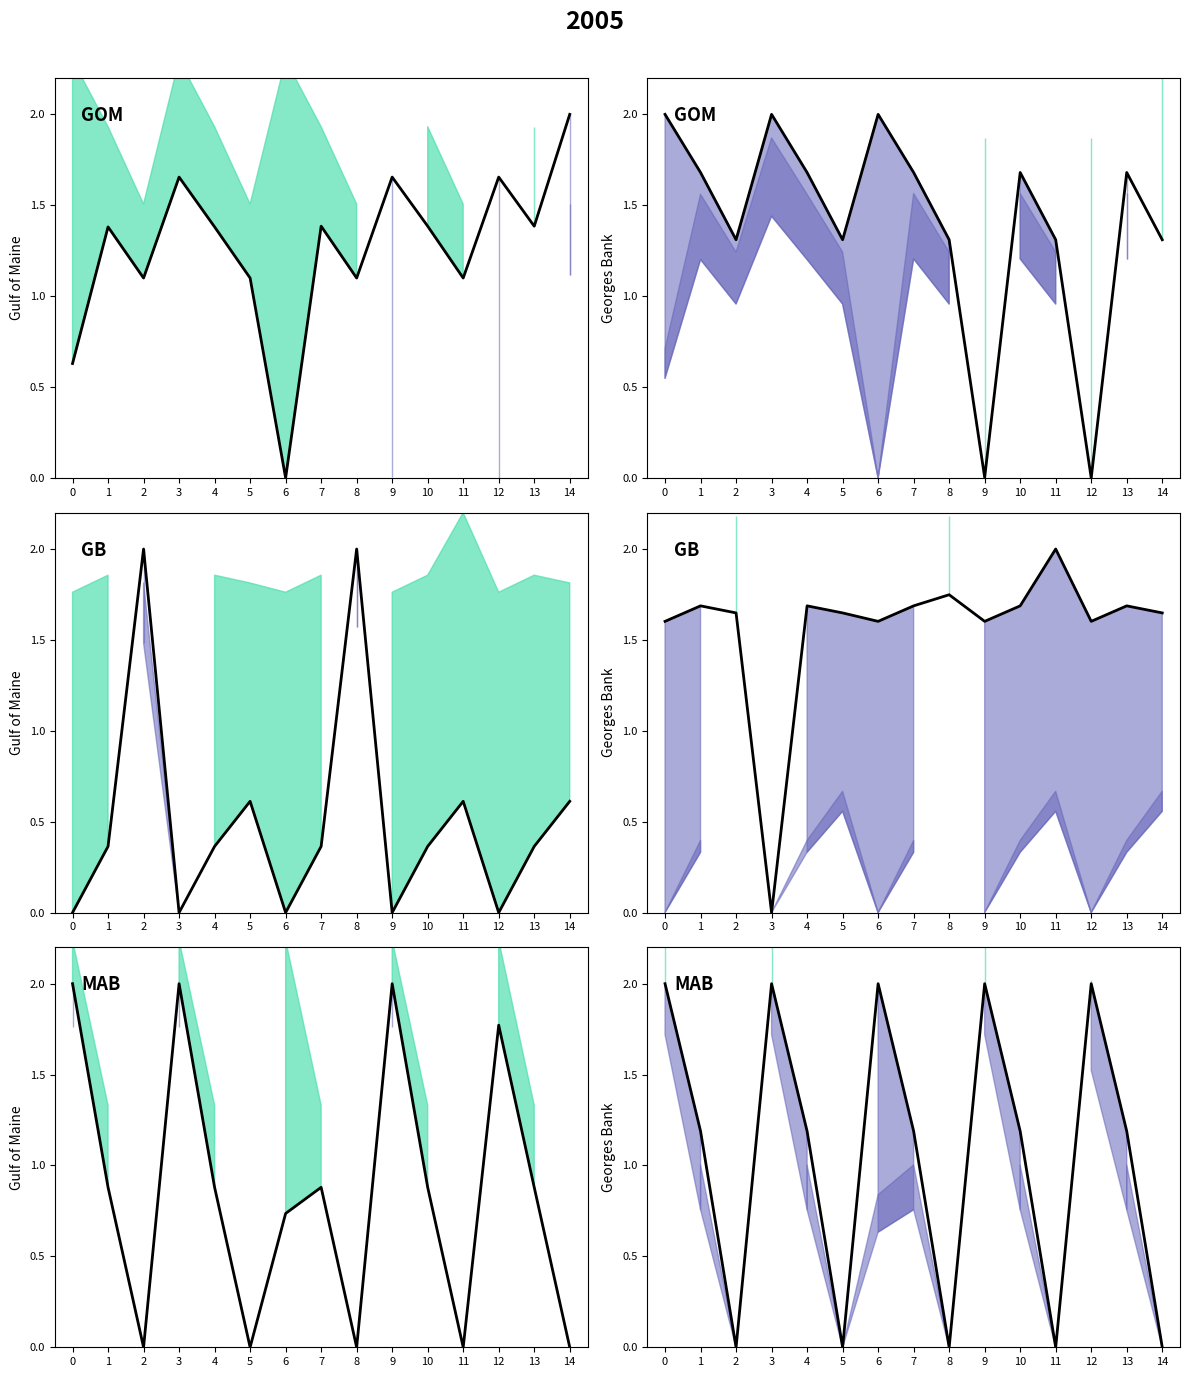

Reading left to right, list all the values displayed in this chart.

0=2.0	1=1.2	2=0.0	3=2.0	4=1.2	5=0.0	6=2.0	7=1.2	8=0.0	9=2.0	10=1.2	11=0.0	12=2.0	13=1.2	14=0.0